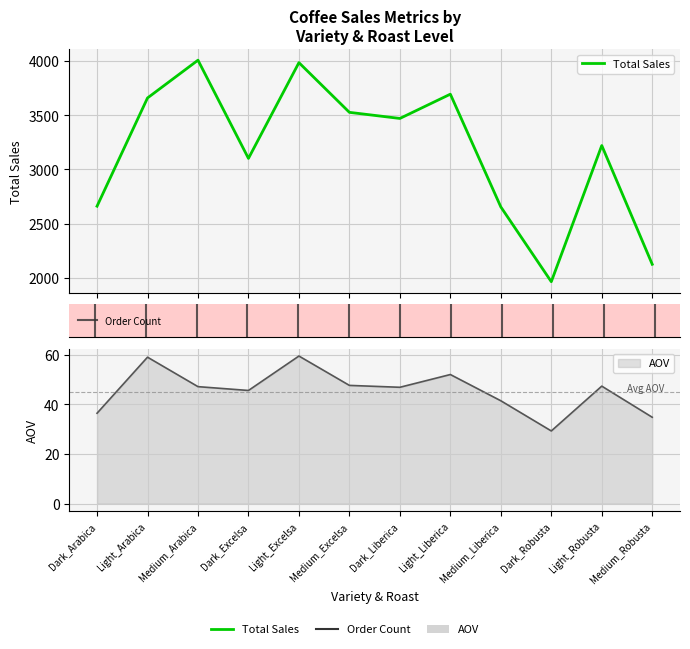

The AOV series shows 46.9 at Dark_Liberica. True or false?

True